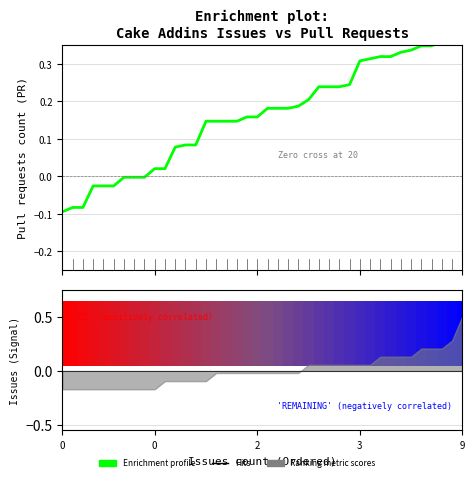

Read the value at 32.

0.3